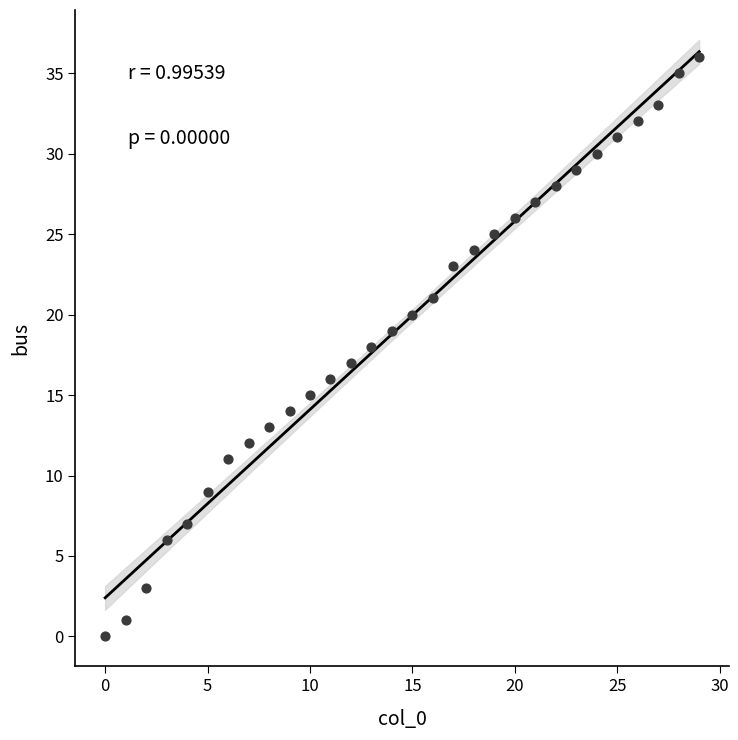

What is the range of Y values (max minus min)?

36